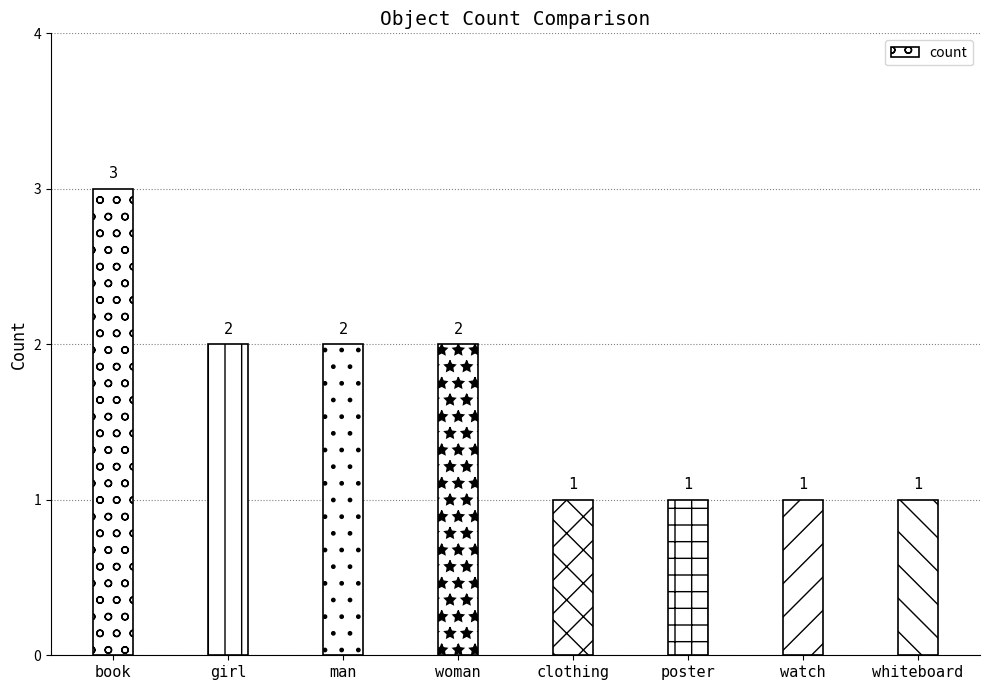

What is the label of the 5th bar from the left?

clothing